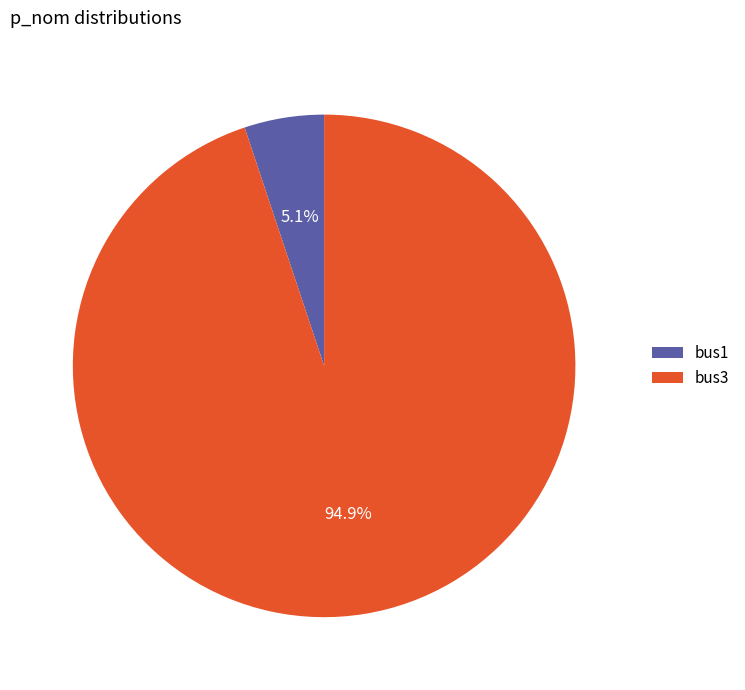

How many segments does this pie chart have?

2